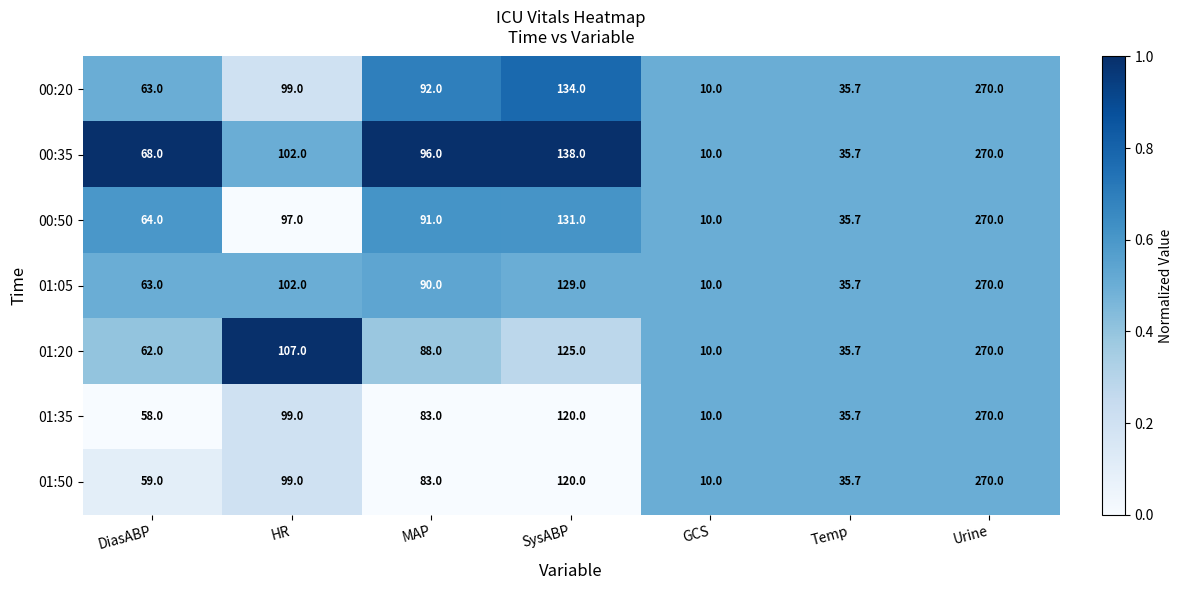

True or false: 00:20 has a value of 270.0 at Urine.

True